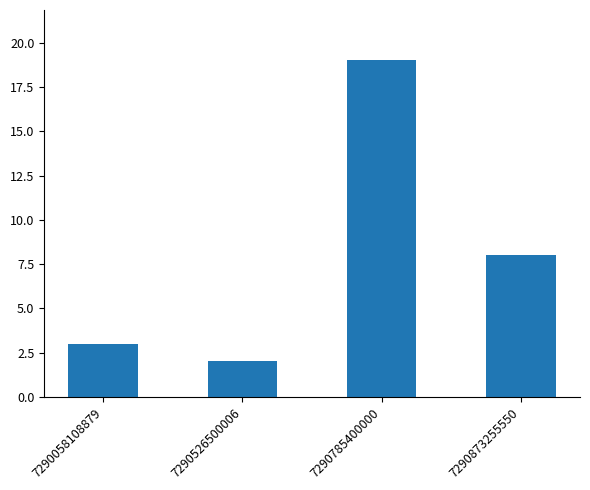

What is the value of the 3rd bar from the left?

19